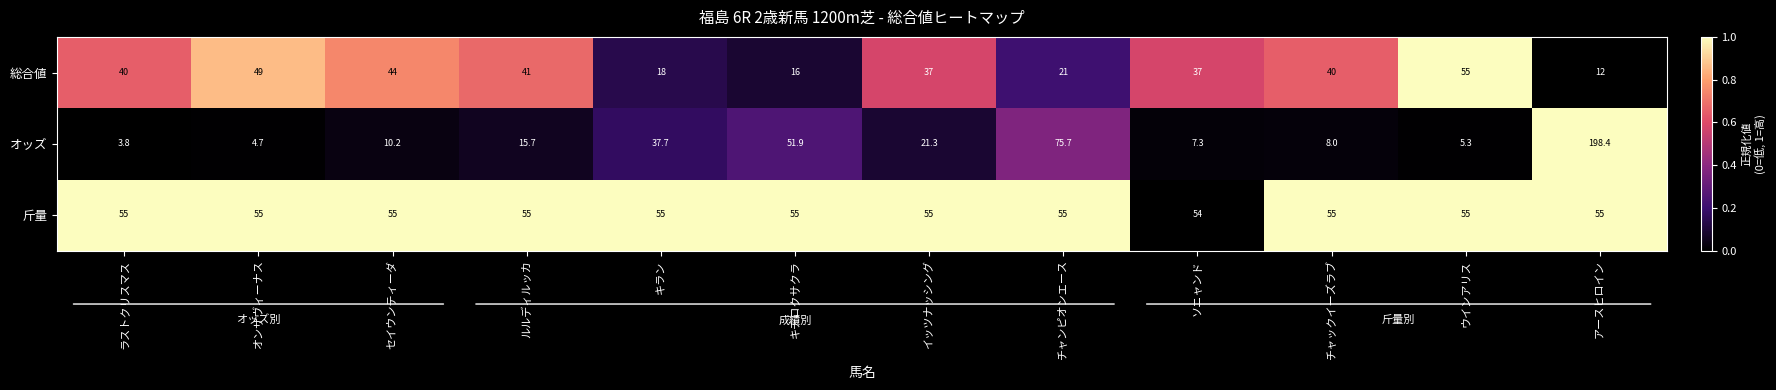

The value of オッズ at ソニャンド is 7.3. True or false?

True